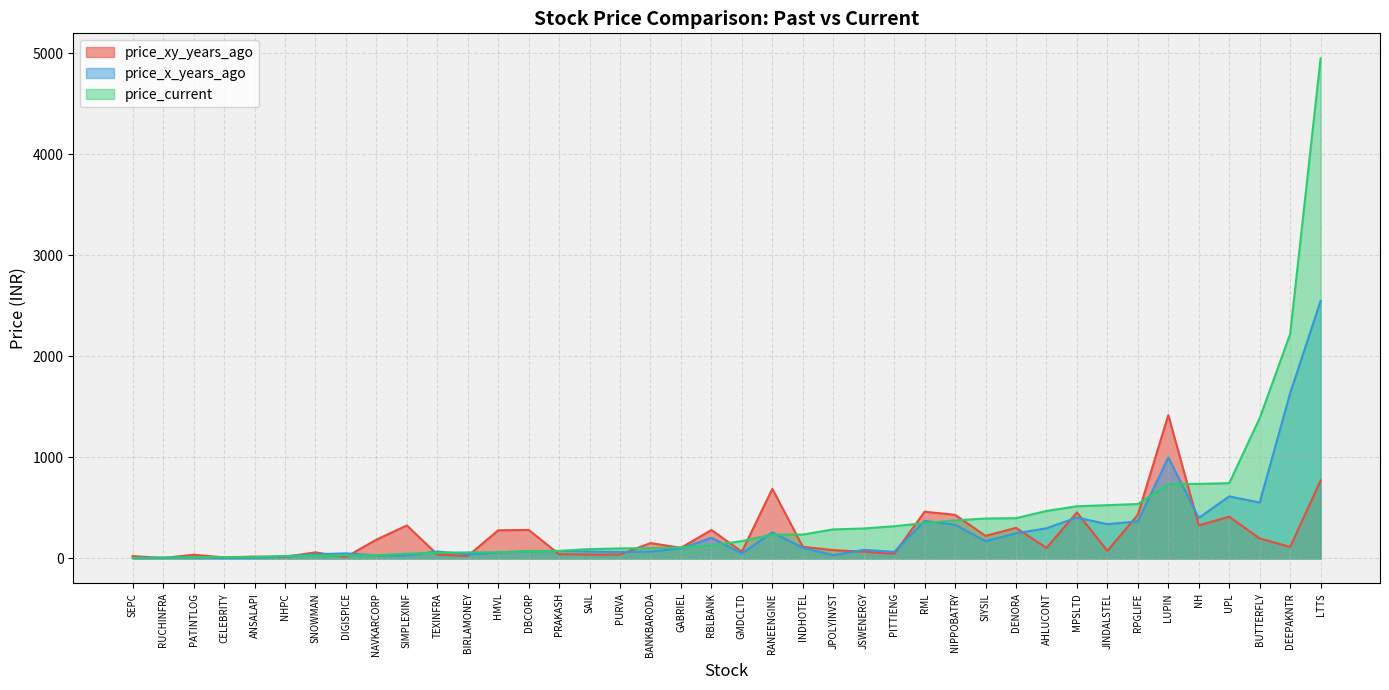

The value of price_current at PITTIENG is 319.0. True or false?

True